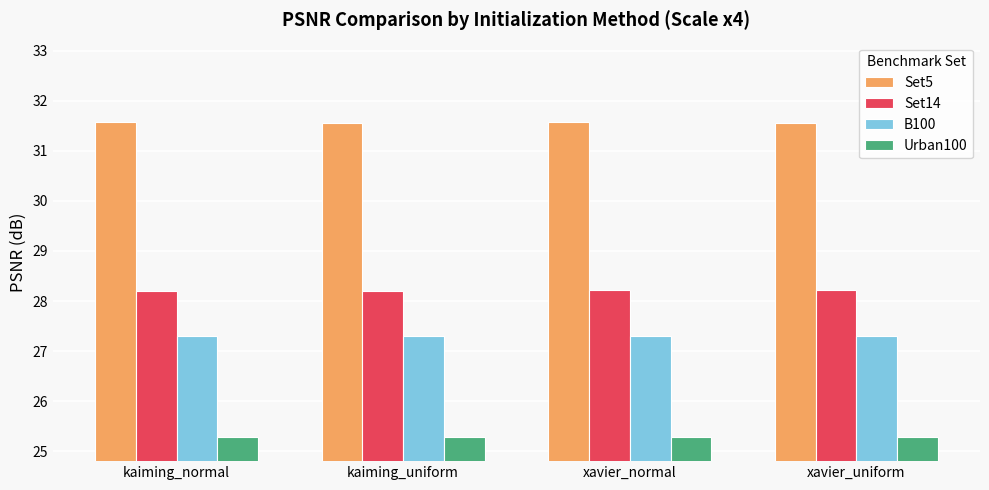

How many groups of bars are there?

4